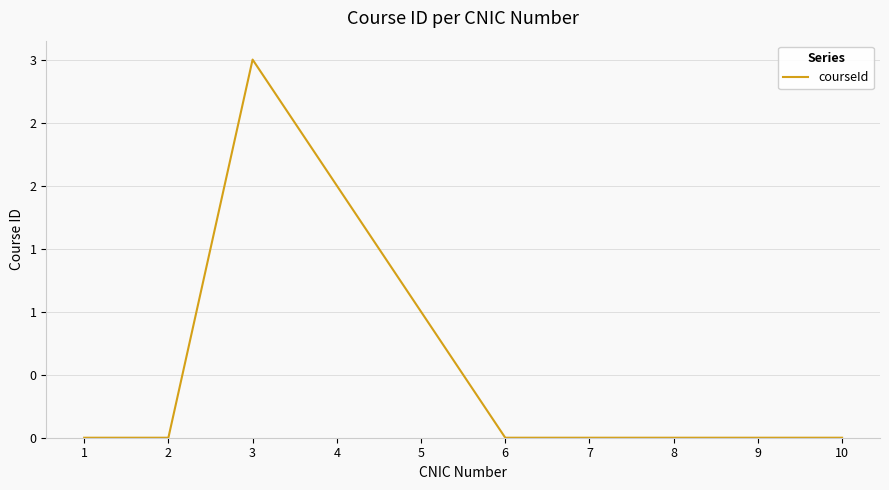

Is this an area chart (filled region under the line)?

No